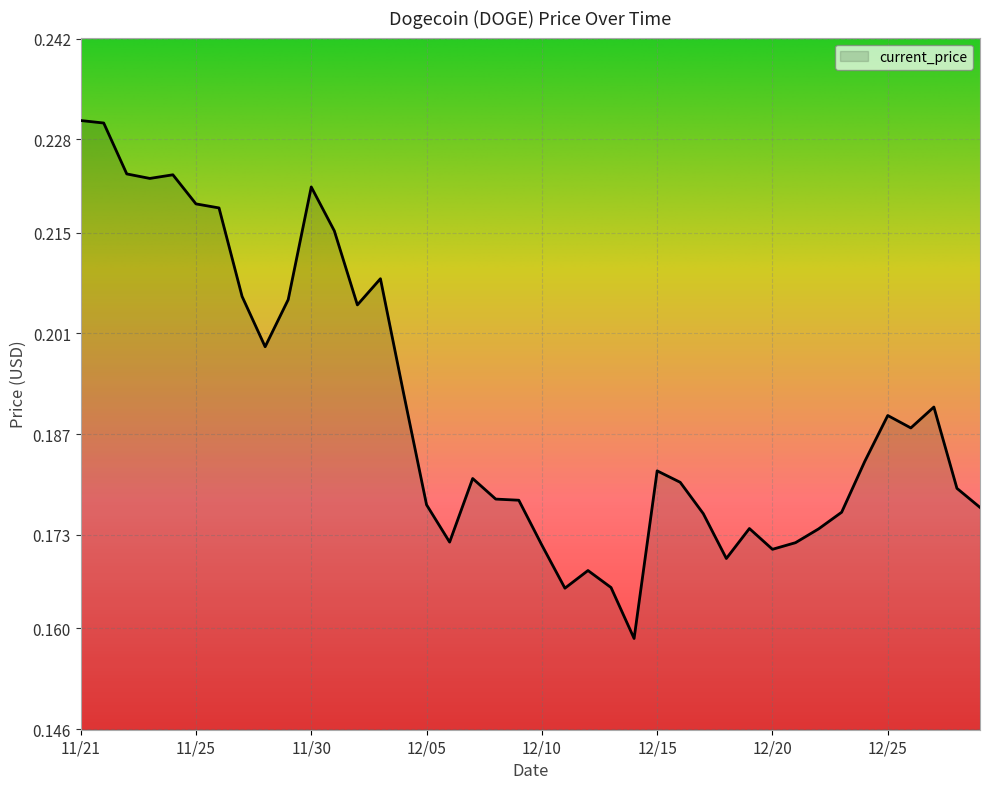

Does the chart display data point markers on the line(s)?

No